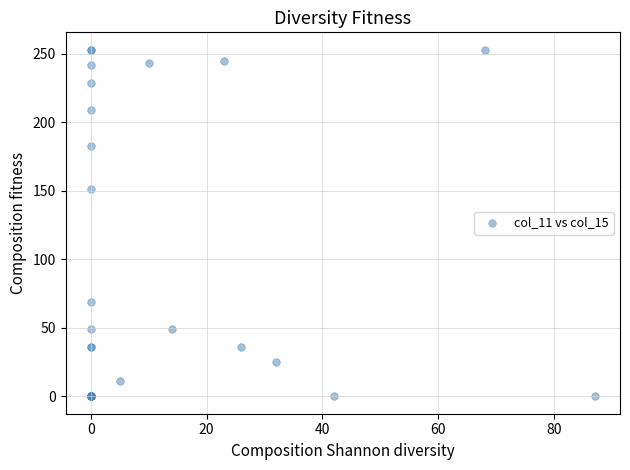

What Y value in the scatter plot is closest to 126?

151